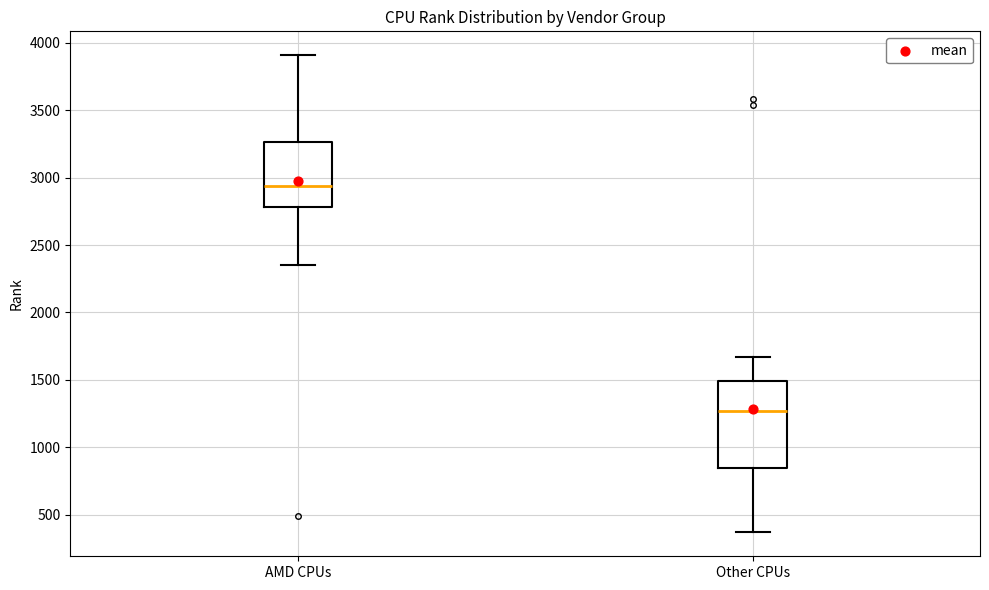

Reading left to right, transcribe this box plot: for each box, give where its median line is, the range the box spans, and where its two whiskers end, as read against the y-axis. The values are not printed on the chart, so give them approximately, as read against the axis.

AMD CPUs: median 2950, box 2800 to 3250, whiskers 2350 to 3900
Other CPUs: median 1250, box 850 to 1500, whiskers 350 to 1650